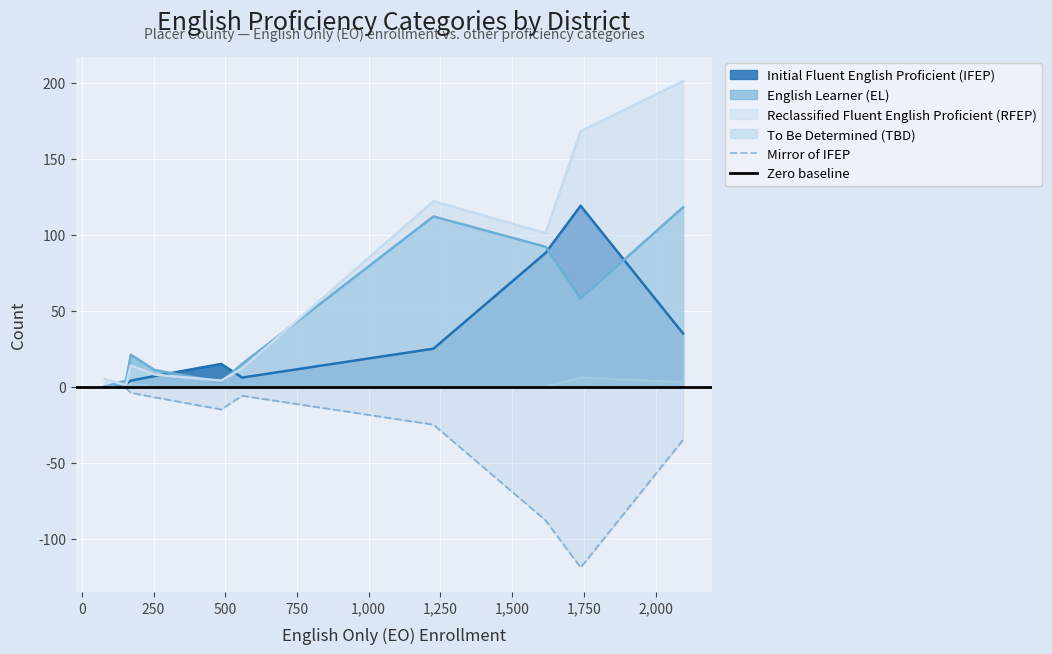

What are all the series names shown in the legend?

Initial Fluent English Proficient (IFEP), English Learner (EL), Reclassified Fluent English Proficient (RFEP), To Be Determined (TBD)